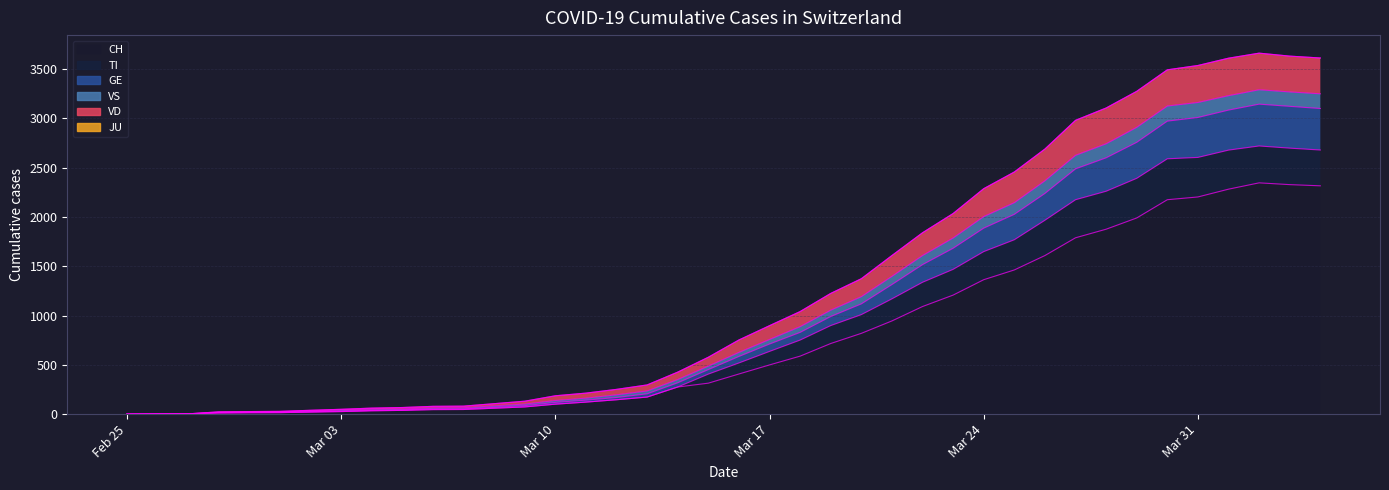

What is the highest value of the CH series?

2345